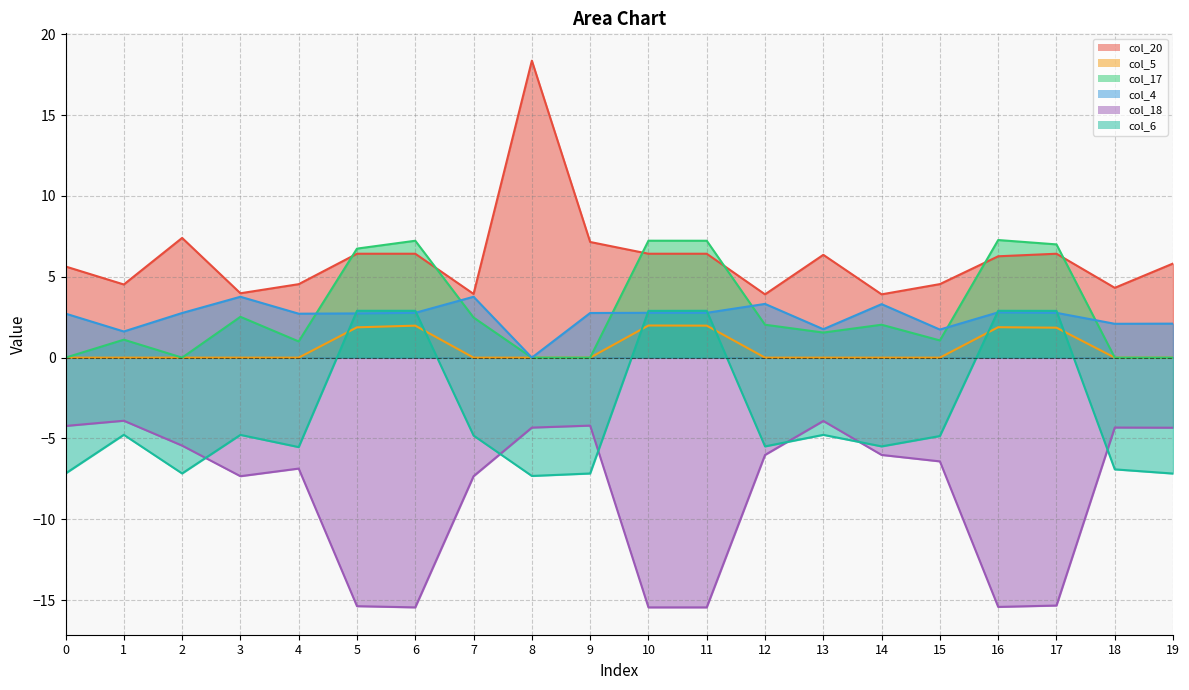

Rank the series by their maximum value, from lowest to highest.

col_18, col_5, col_6, col_4, col_17, col_20